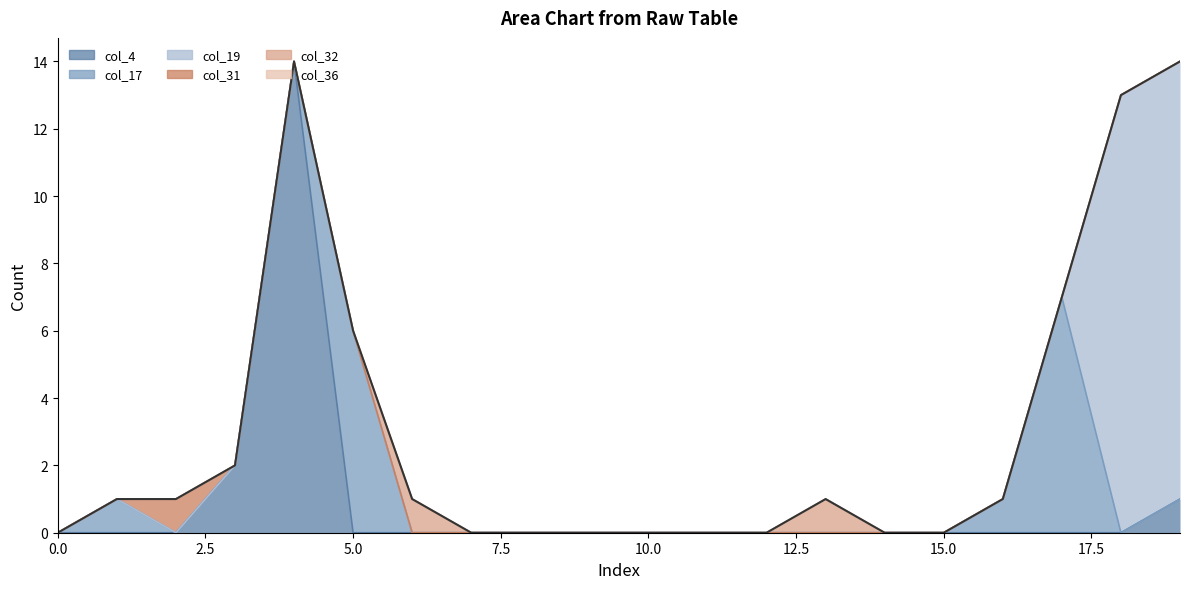

What is the maximum value shown in the chart?

14